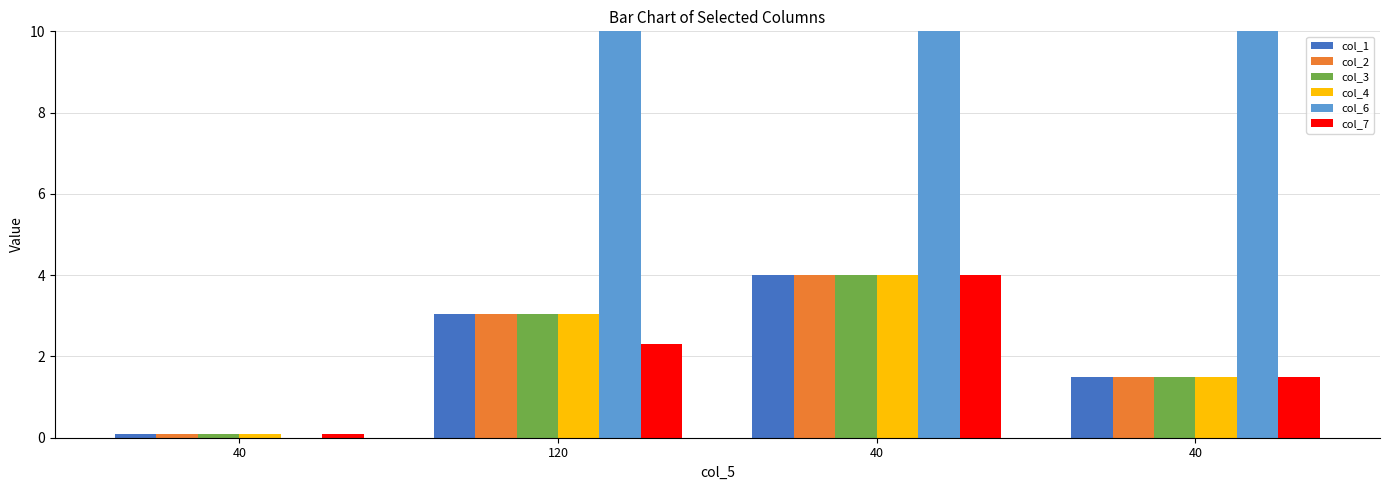

At which label does col_2 first exceed 3?

120